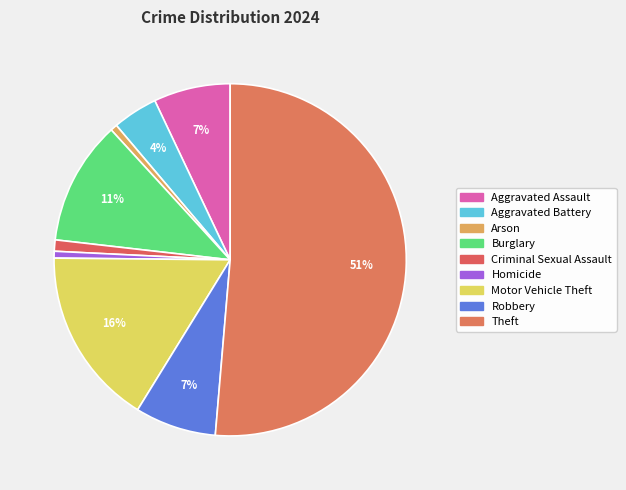

Which has a higher value, Theft or Aggravated Assault?

Theft